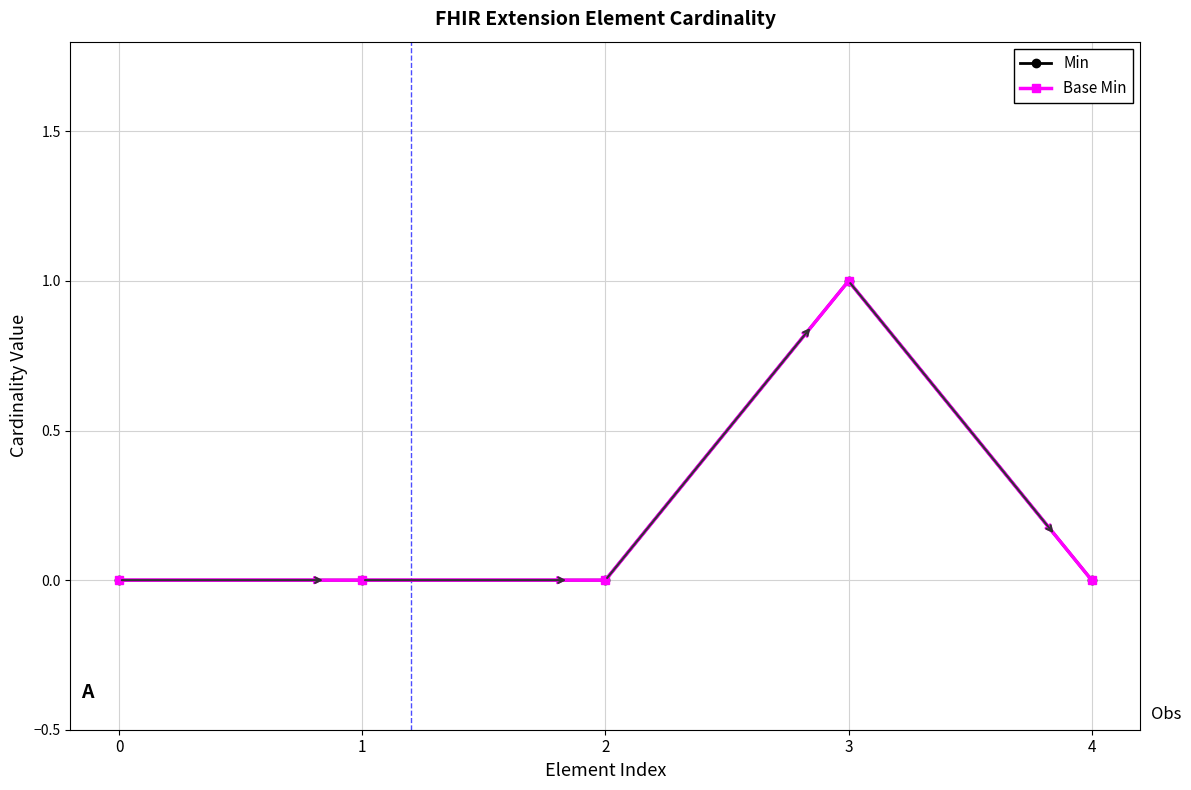

Which has a higher value, 3 or 1?

3